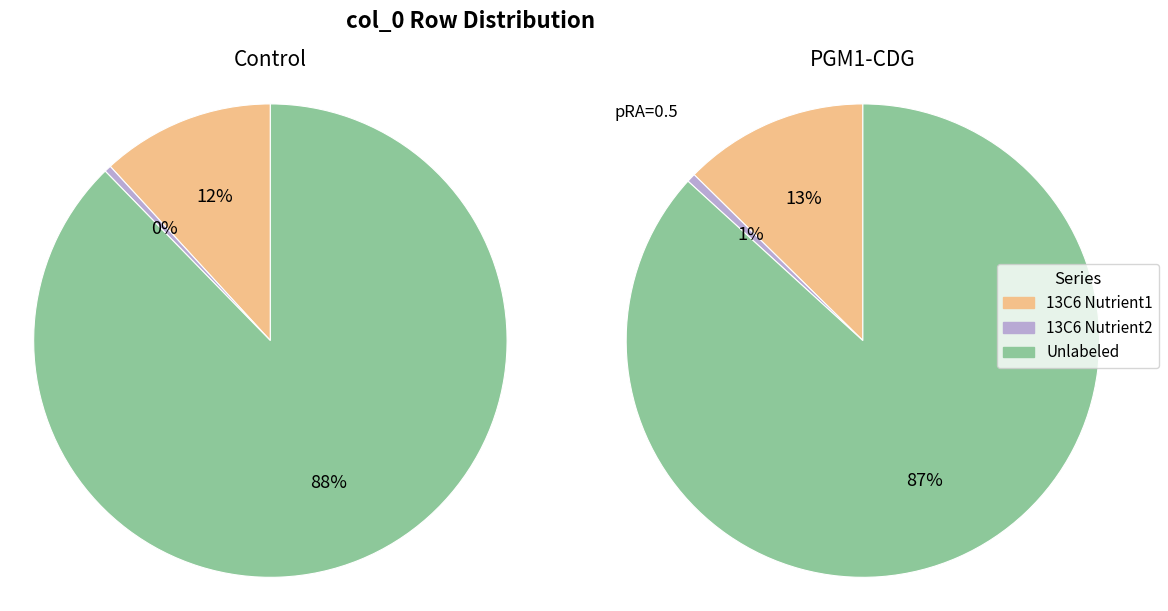

The Row 10 slice represents 23% of the pie. True or false?

False